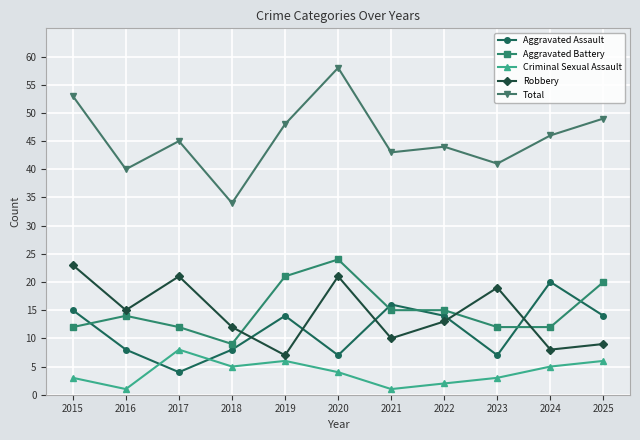

Reading left to right, transcribe all the data shown in this chart.

Aggravated Assault: 2015=15	2016=8	2017=4	2018=8	2019=14	2020=7	2021=16	2022=14	2023=7	2024=20	2025=14
Aggravated Battery: 2015=12	2016=14	2017=12	2018=9	2019=21	2020=24	2021=15	2022=15	2023=12	2024=12	2025=20
Criminal Sexual Assault: 2015=3	2016=1	2017=8	2018=5	2019=6	2020=4	2021=1	2022=2	2023=3	2024=5	2025=6
Robbery: 2015=23	2016=15	2017=21	2018=12	2019=7	2020=21	2021=10	2022=13	2023=19	2024=8	2025=9
Total: 2015=53	2016=40	2017=45	2018=34	2019=48	2020=58	2021=43	2022=44	2023=41	2024=46	2025=49